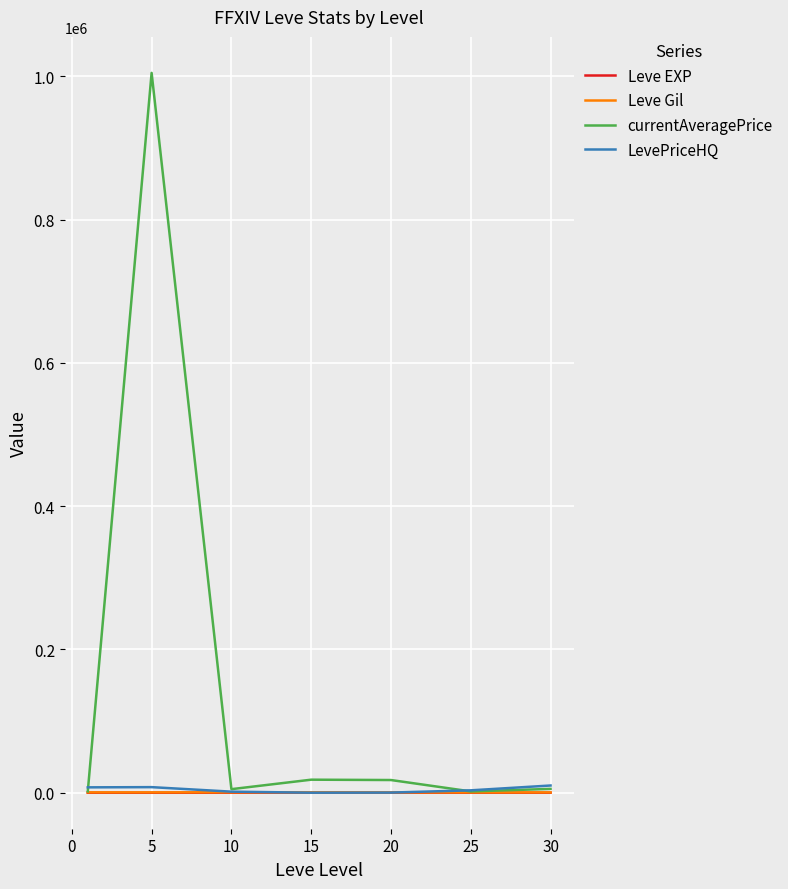

How many categories are shown in the chart?

7